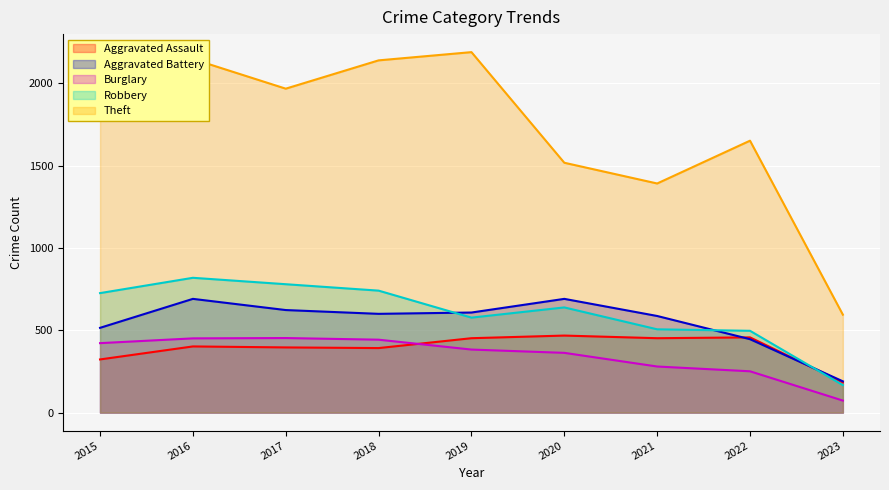

At which category is the sum across all series the highest?

2016